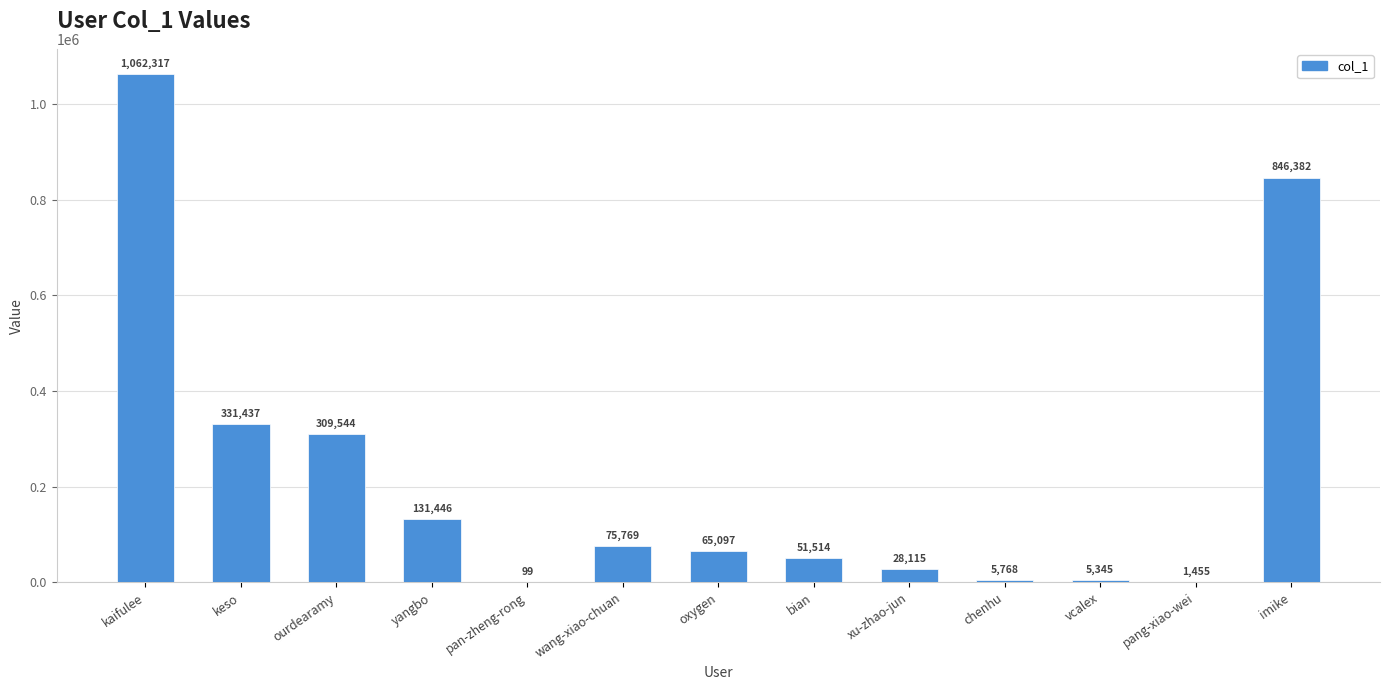

The value at keso is 576421. True or false?

False